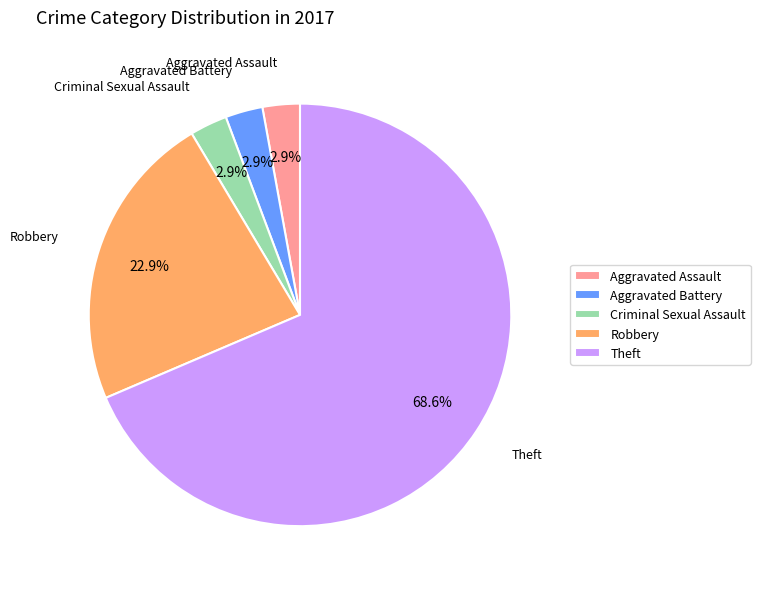

How many segments does this pie chart have?

5